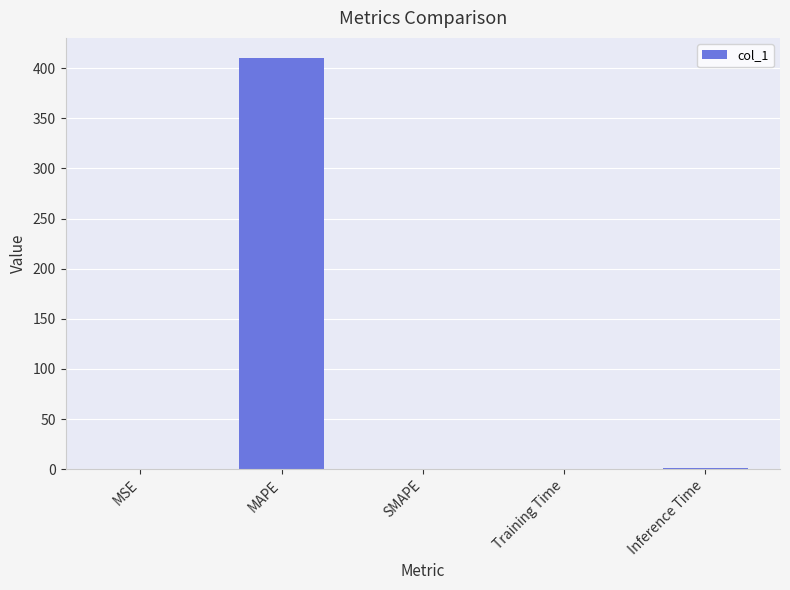

What is the change in value from MSE to MAPE?

+409.6